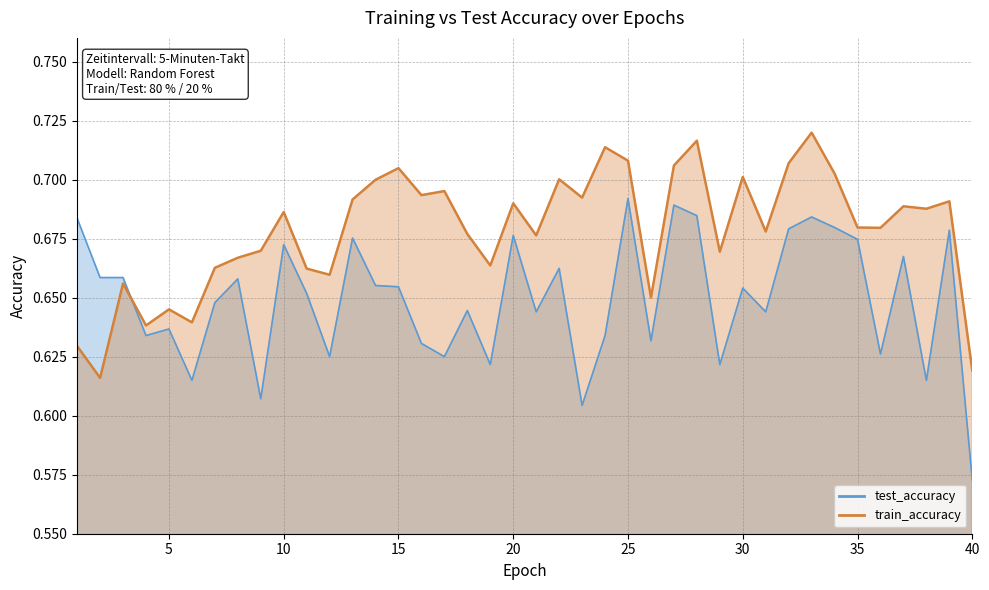

Reading left to right, extract all data points from this chart.

test_accuracy: 0.7	0.7	0.7	0.6	0.6	0.6	0.6	0.7	0.6	0.7	0.7	0.6	0.7	0.7	0.7	0.6	0.6	0.6	0.6	0.7	0.6	0.7	0.6	0.6	0.7	0.6	0.7	0.7	0.6	0.7	0.6	0.7	0.7	0.7	0.7	0.6	0.7	0.6	0.7	0.6
train_accuracy: 0.6	0.6	0.7	0.6	0.6	0.6	0.7	0.7	0.7	0.7	0.7	0.7	0.7	0.7	0.7	0.7	0.7	0.7	0.7	0.7	0.7	0.7	0.7	0.7	0.7	0.7	0.7	0.7	0.7	0.7	0.7	0.7	0.7	0.7	0.7	0.7	0.7	0.7	0.7	0.6